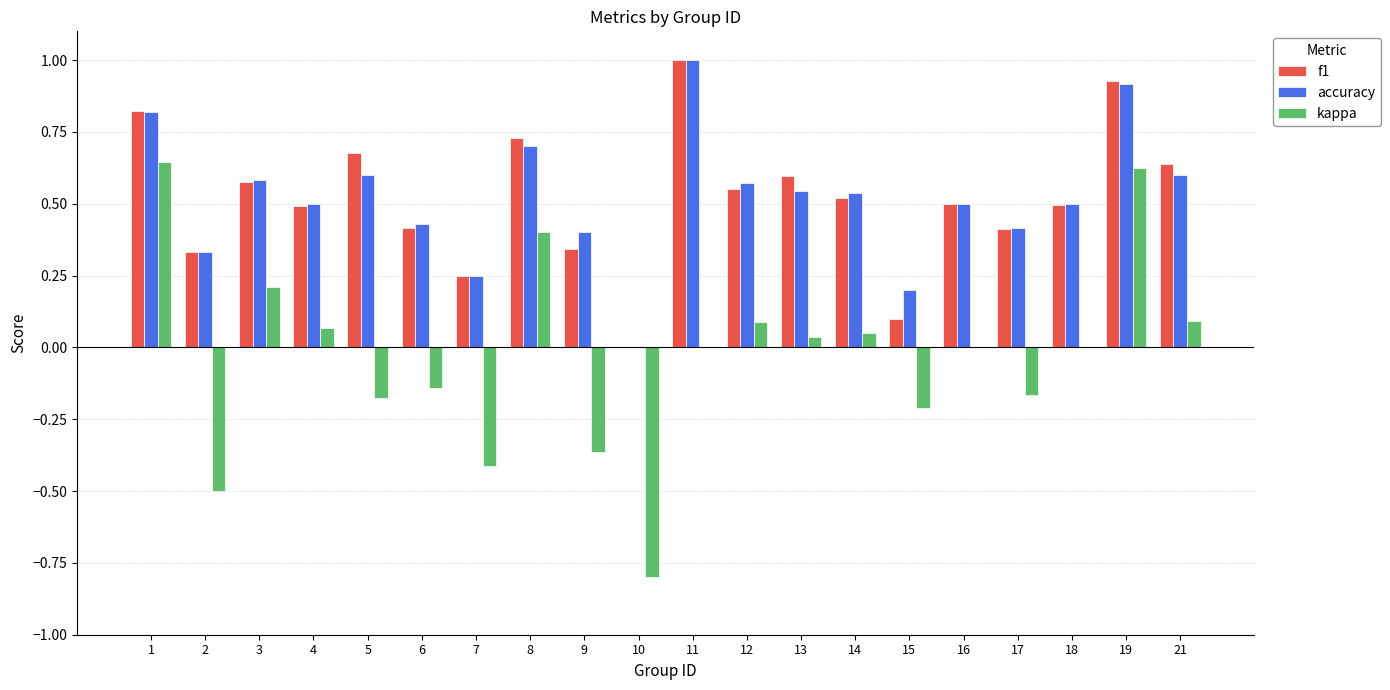

Between 10 and 12, which series saw the biggest shift?

kappa